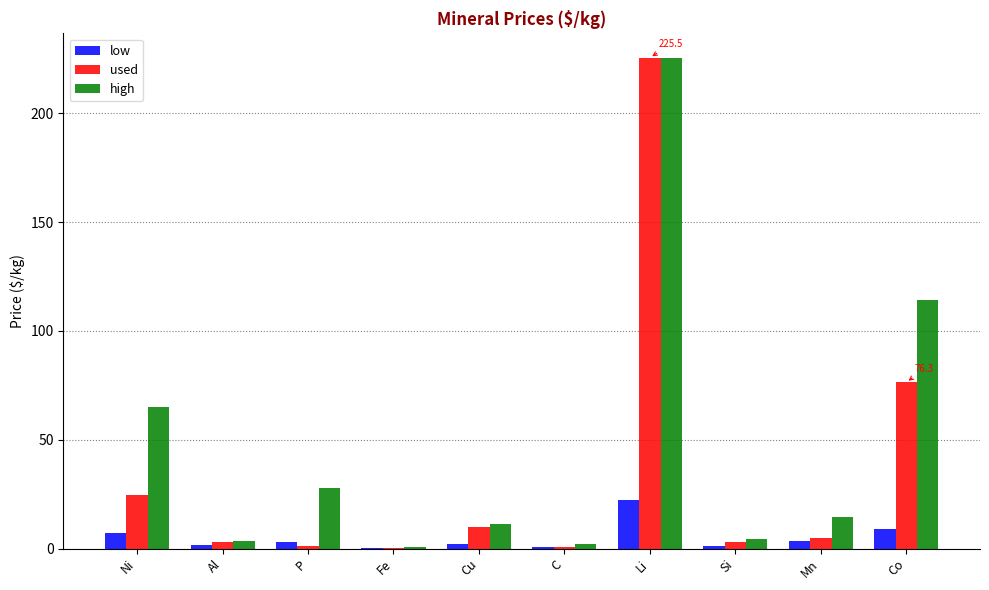

What is the total value across all series at Co?

199.4